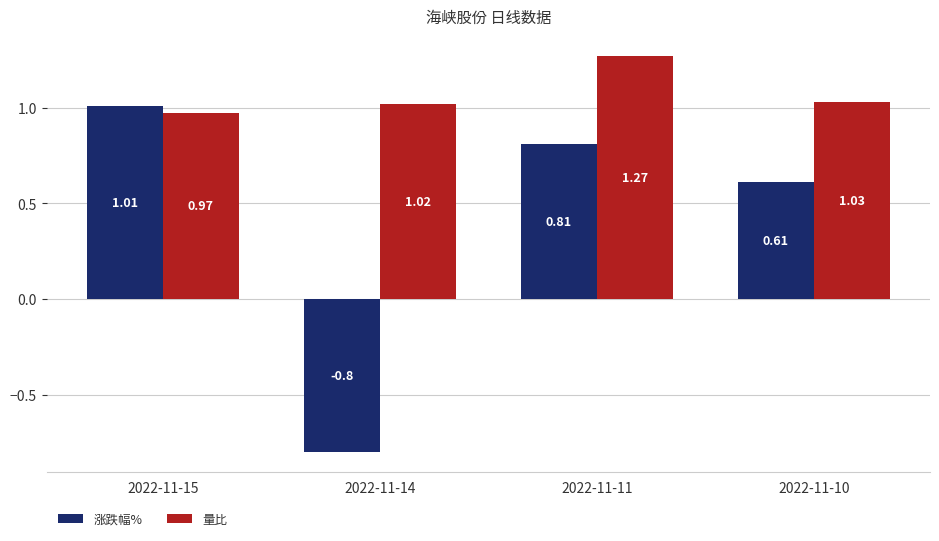

How many data points does each series have?

4